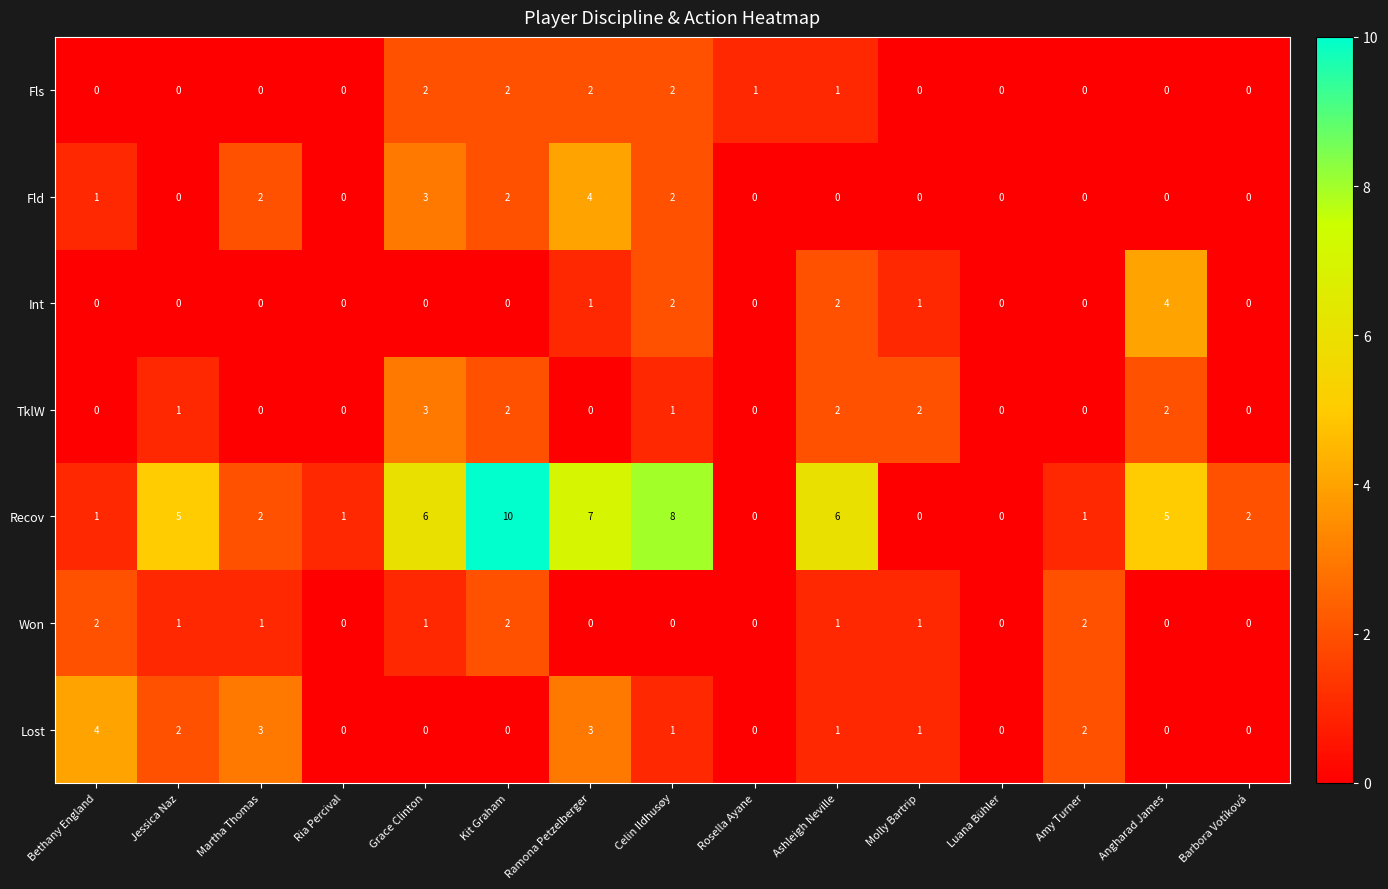

Count the number of data series in this chart.

7